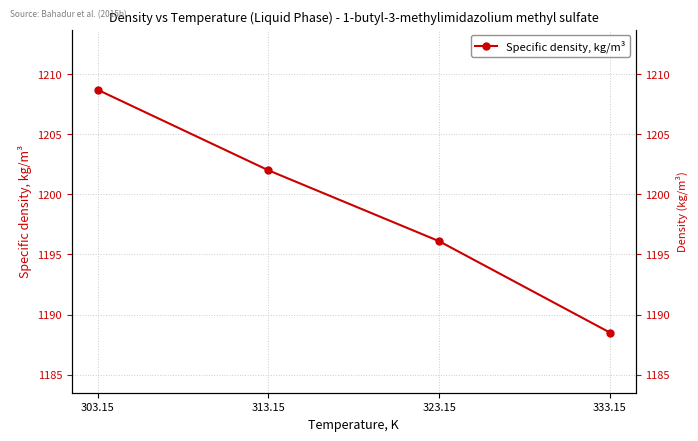

What is the label of the 1st point from the right?

333.15